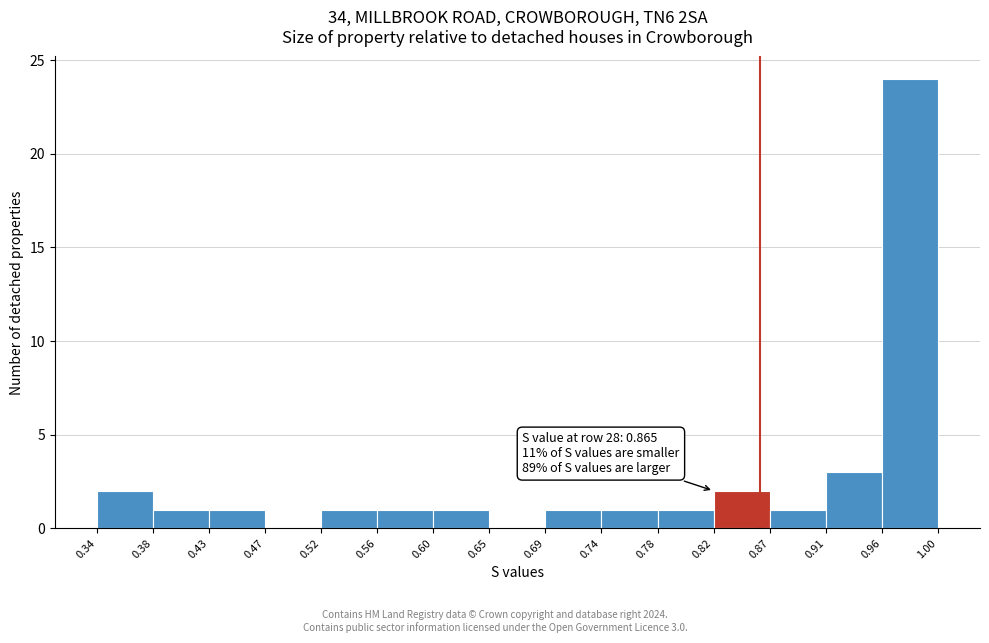

Over which range of the x-axis is the bar tallest?

0.96 to 1.00